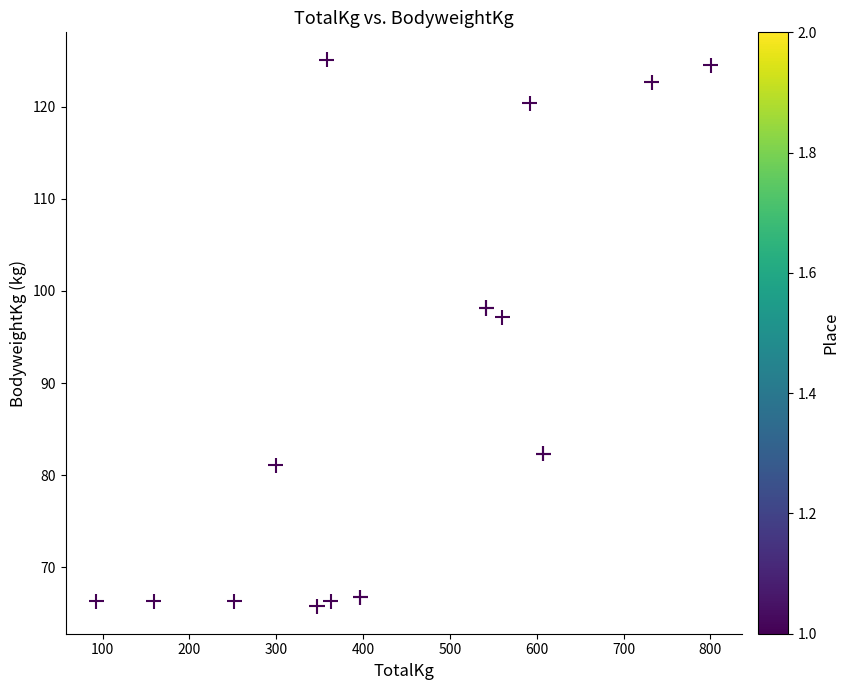

What Y value in the scatter plot is closest to 95?

97.2